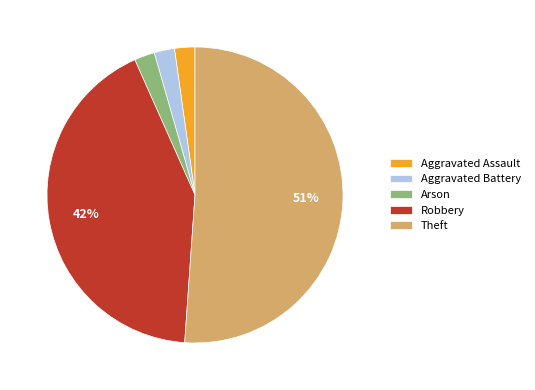

To the nearest percent, what is the combined percentage of Aggravated Battery and Robbery?

44%